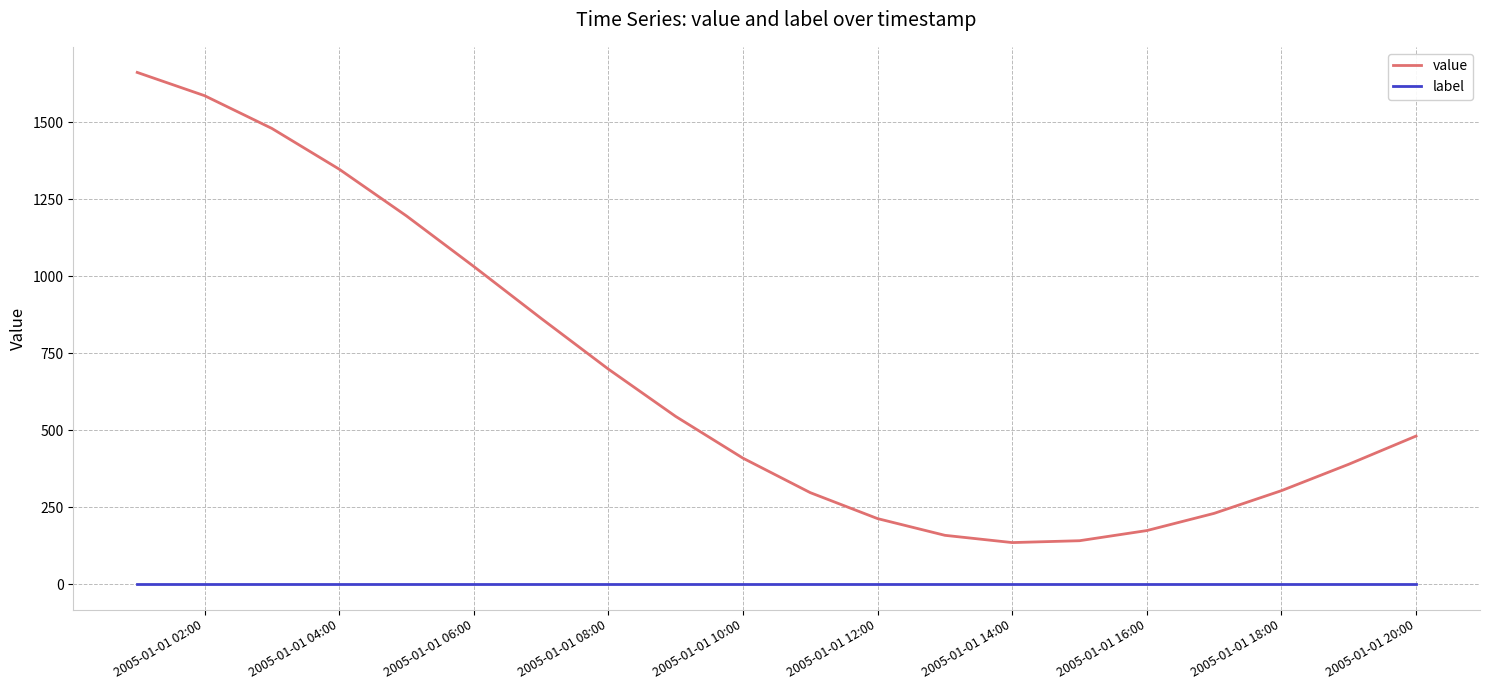

Which series has the widest spread of values?

value